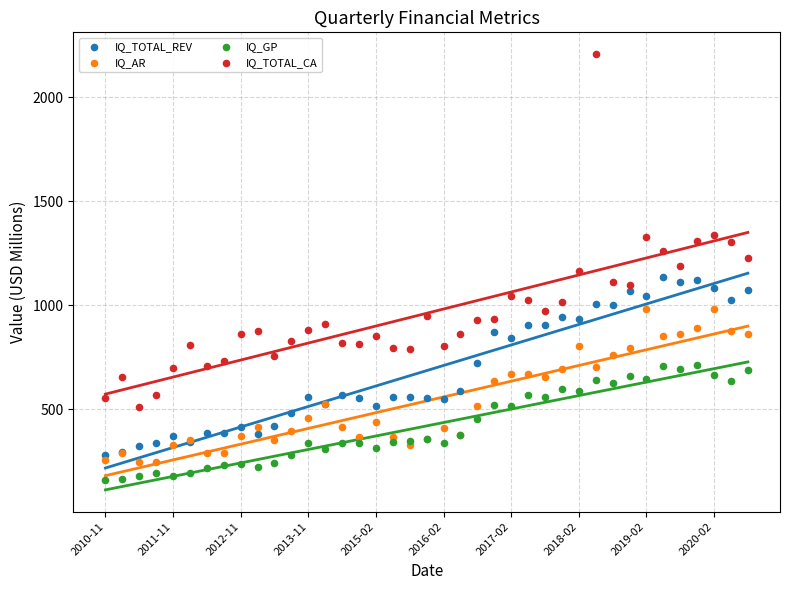

What are all the series names shown in the legend?

IQ_TOTAL_REV, IQ_AR, IQ_GP, IQ_TOTAL_CA